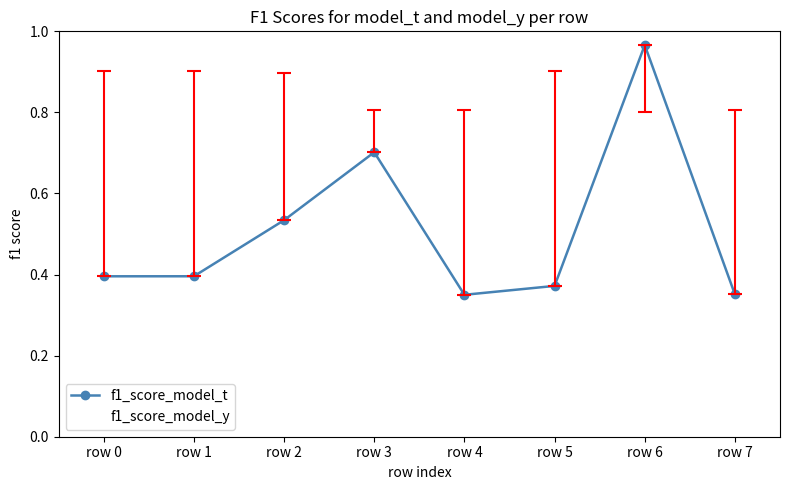

Between row 3 and row 4, which is larger?

row 3